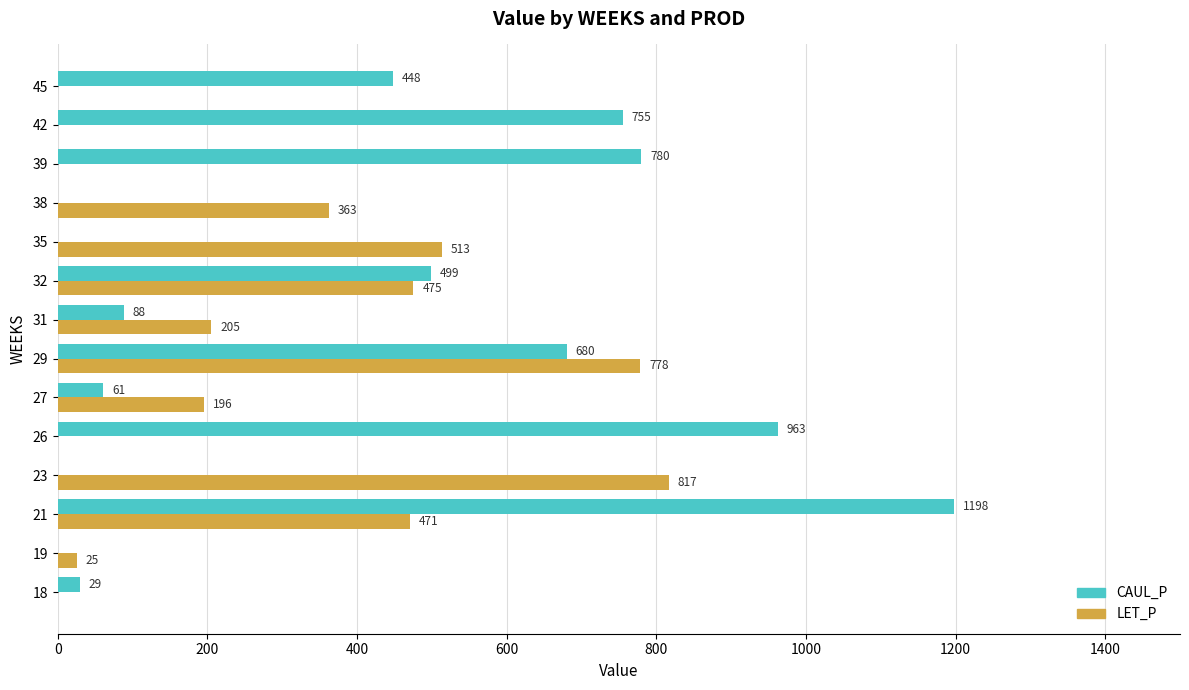

At which label is CAUL_P closest to 599?

29